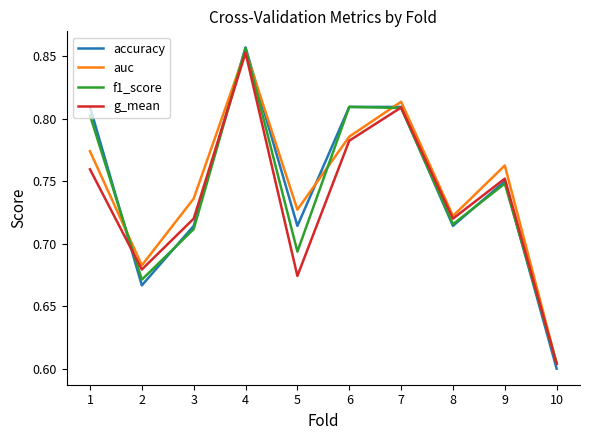

Is it true that f1_score equals 0.8 at 1?

True